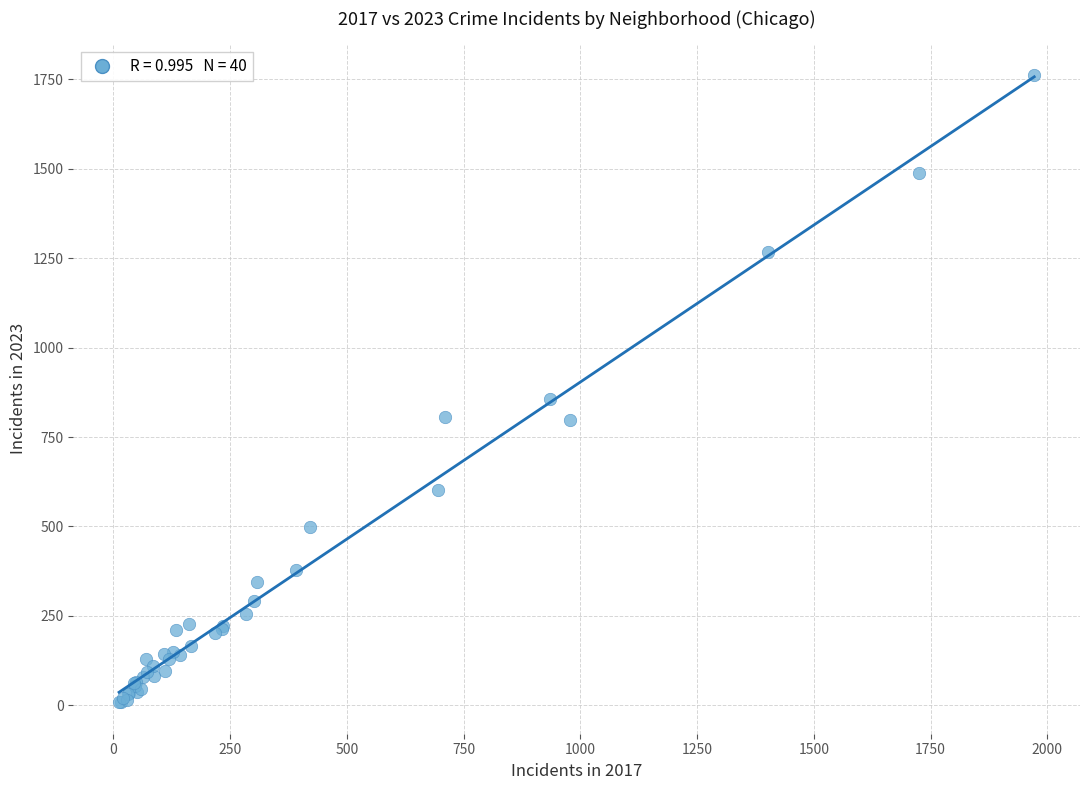

What Y value in the scatter plot is closest to 884?

857